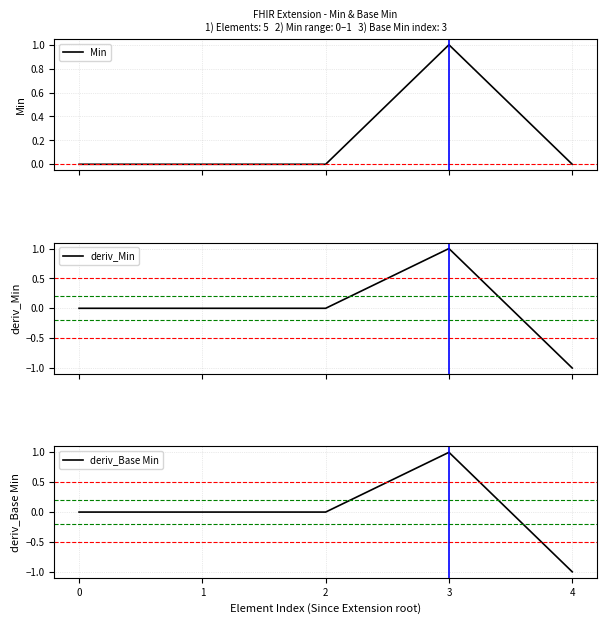

How many data points in deriv_Base Min are less than 0?

1